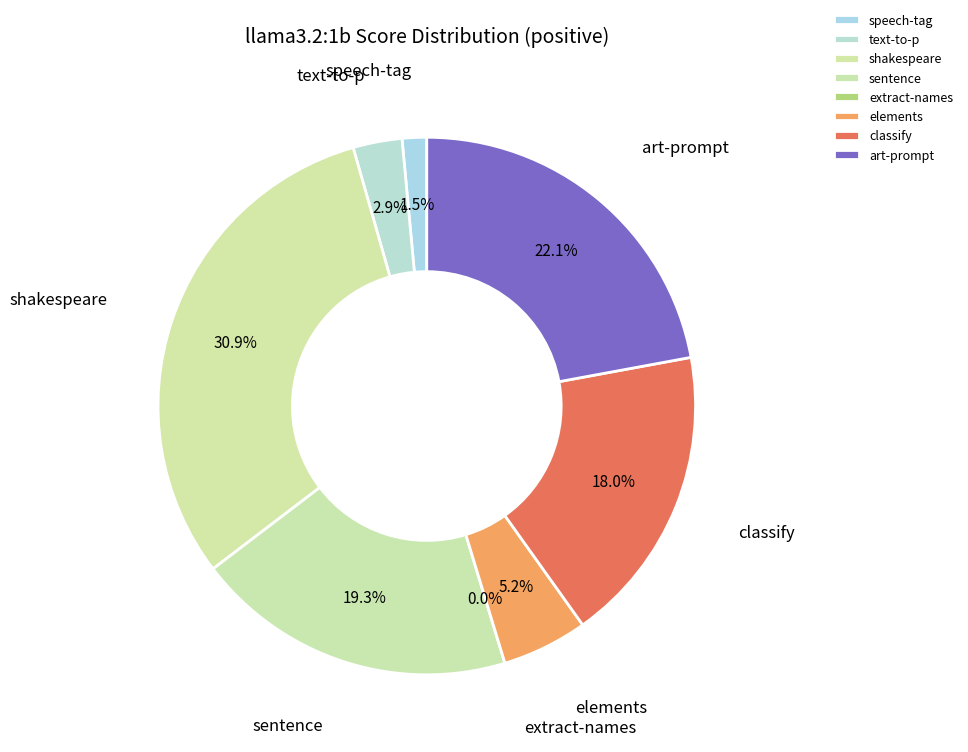

What portion of the pie excludes text-to-p?

97.1%